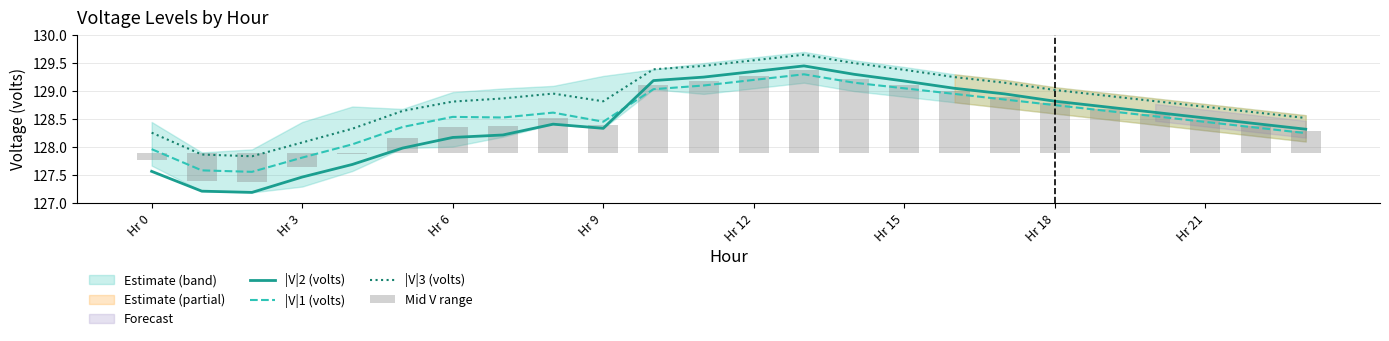

Count the number of data series in this chart.

4